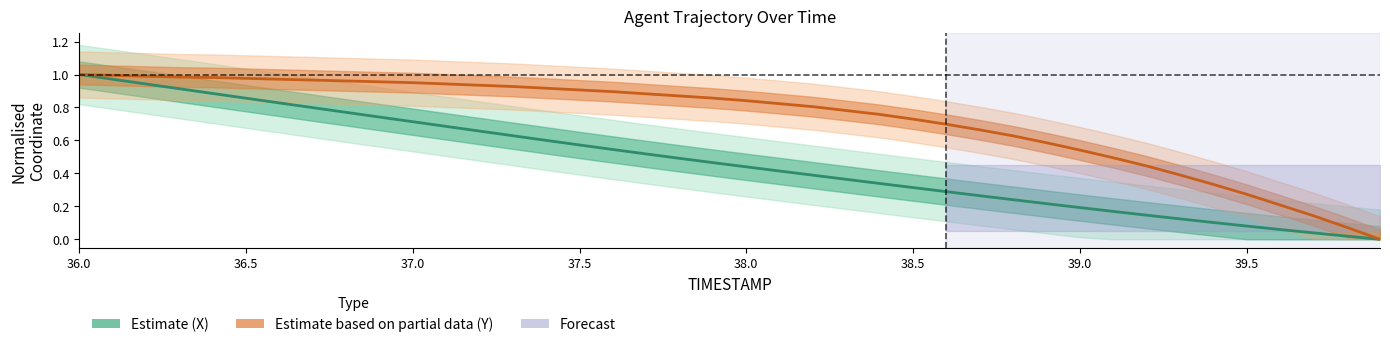

What is the value of the X (Estimate) point at the 31st from the left?

0.2